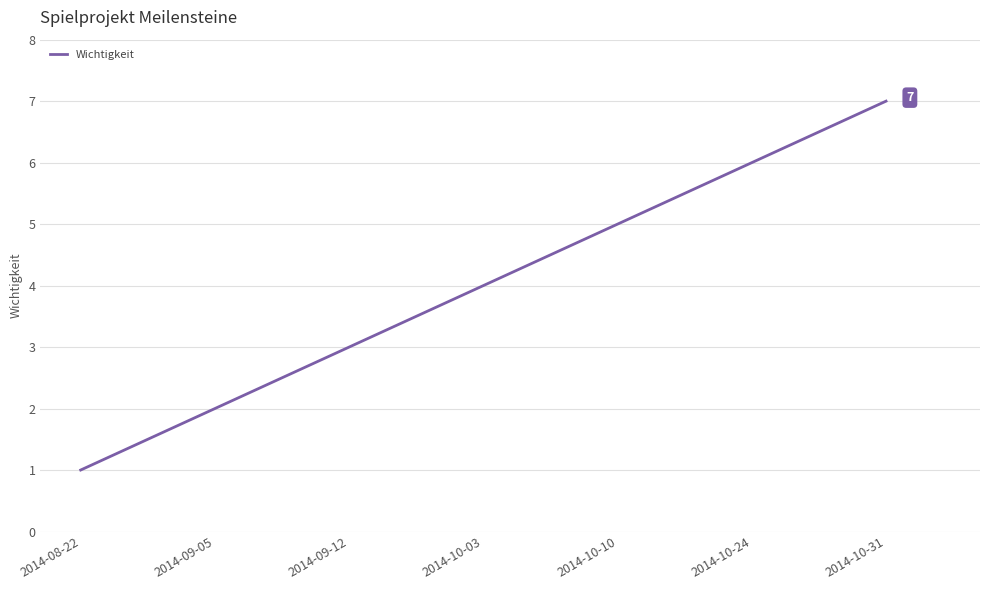

Rank the categories by value from lowest to highest.

2014-08-22, 2014-09-05, 2014-09-12, 2014-10-03, 2014-10-10, 2014-10-24, 2014-10-31